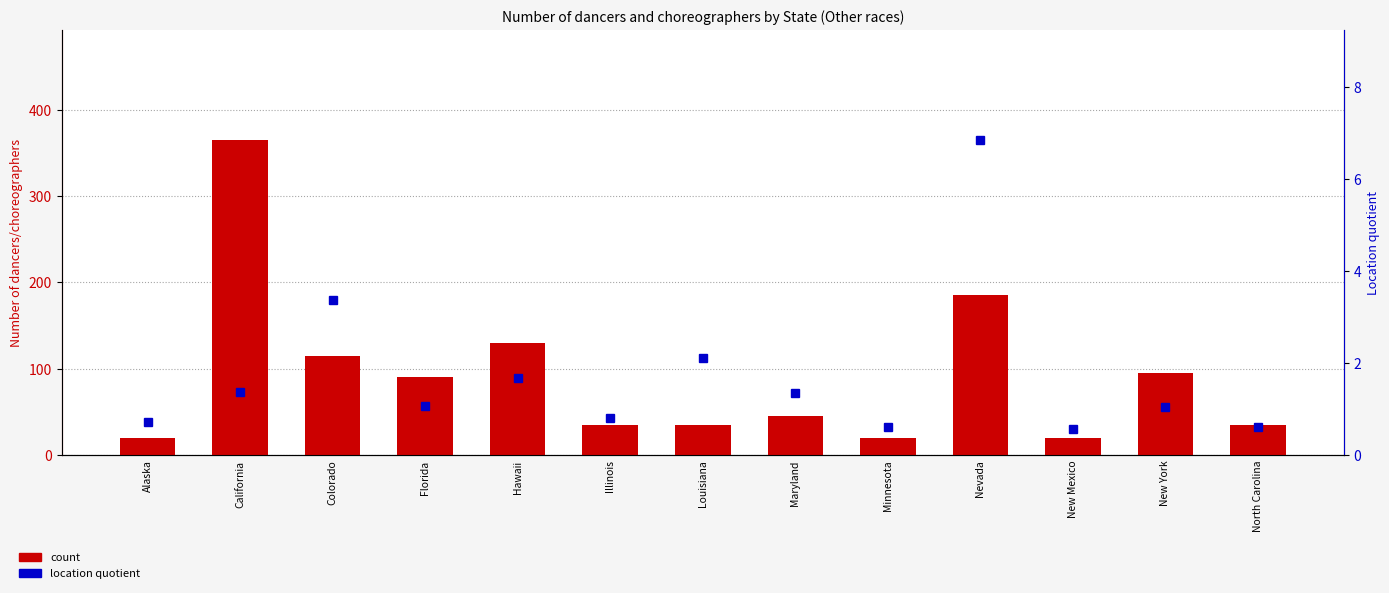

Does the chart contain stacked bars?

No